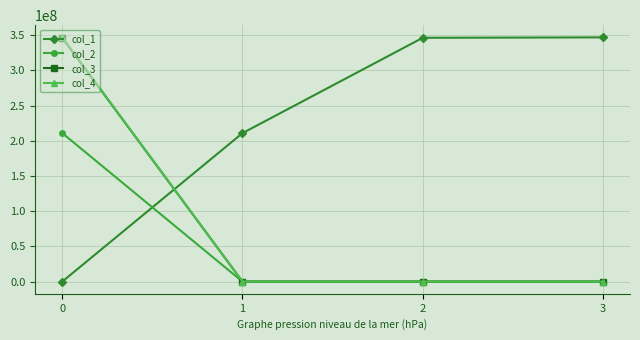

True or false: col_3 has a value of 346167147 at 0.

True